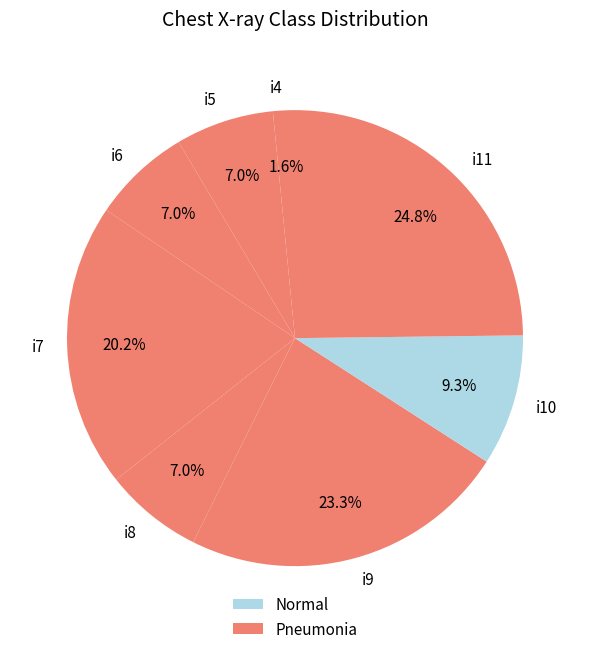

Between i4 and i11, which is larger?

i11